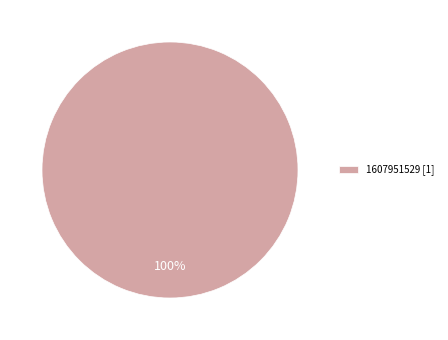

Which category accounts for the majority?

1607951529 [1]